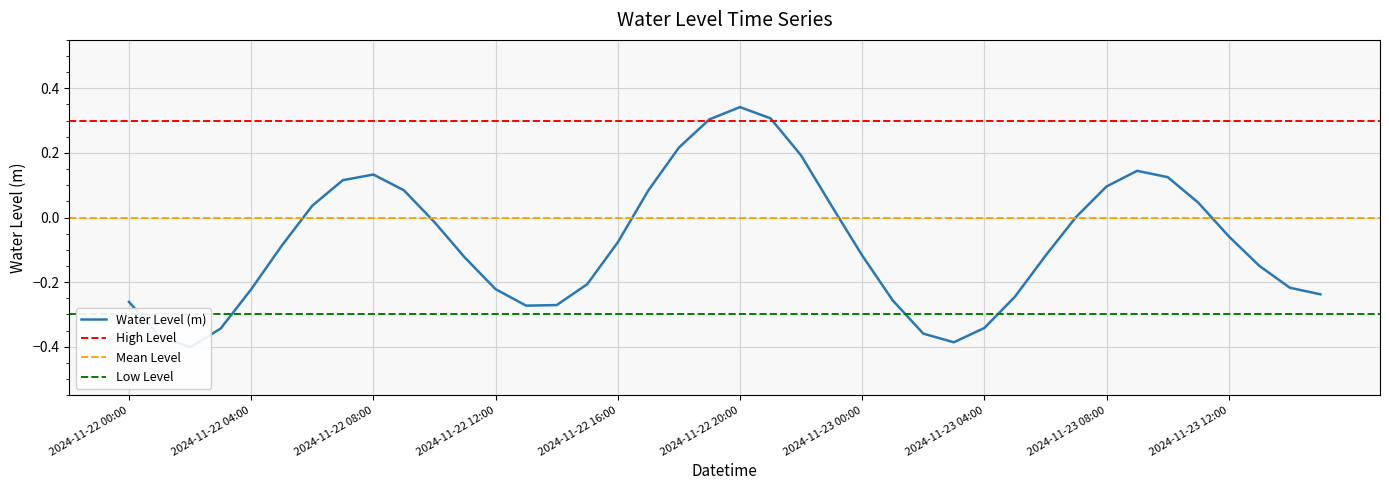

Does the chart have visible grid lines?

Yes